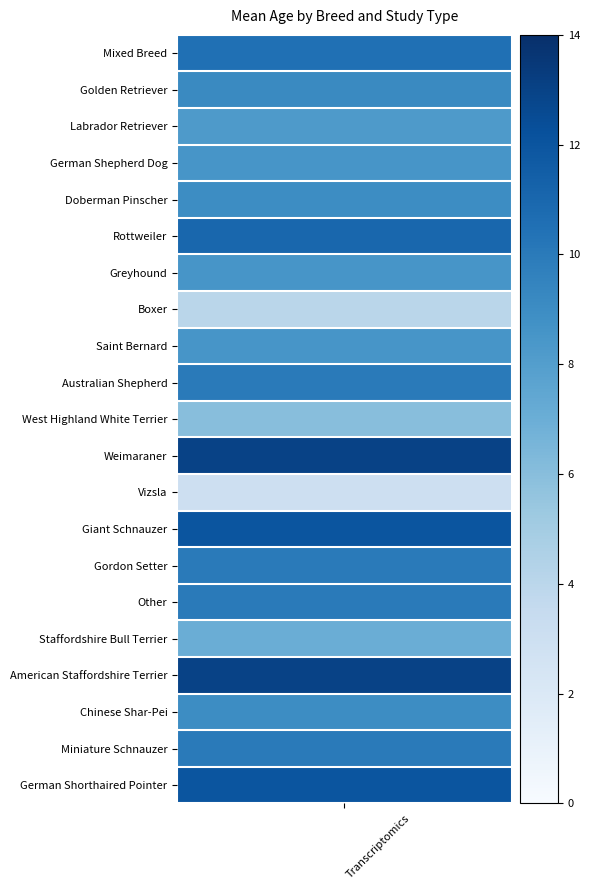

True or false: the data shows 11.0 at Rottweiler.

True